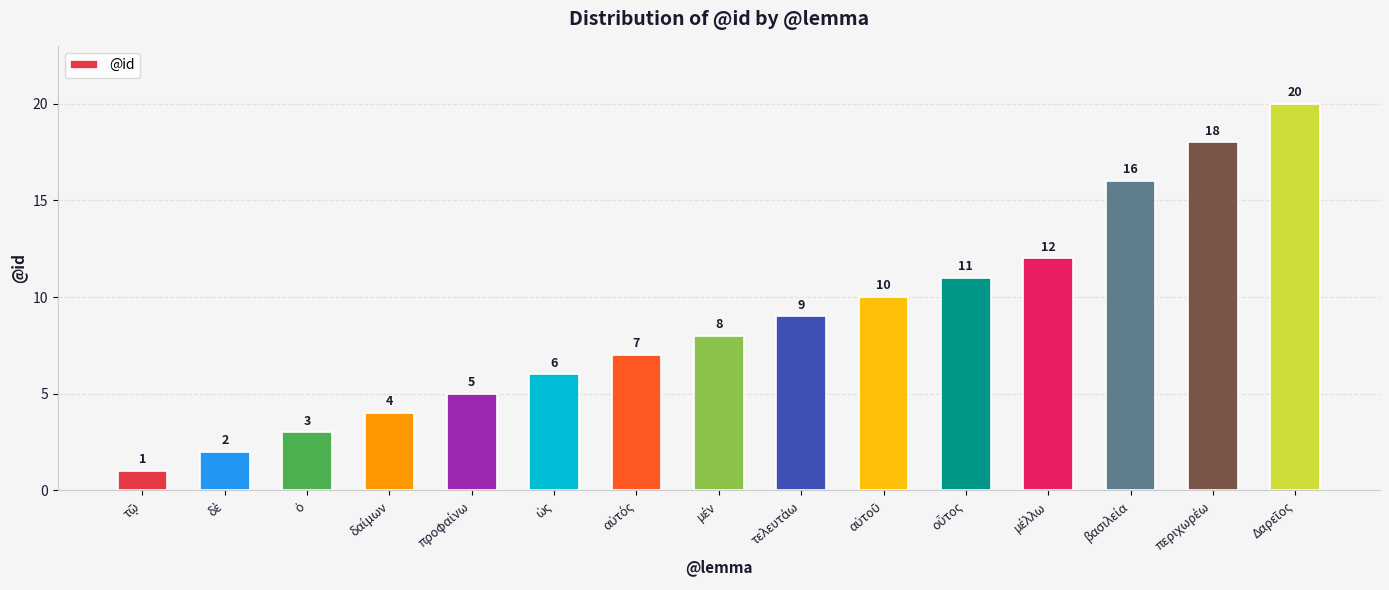

What is the difference between the maximum and minimum values?

19